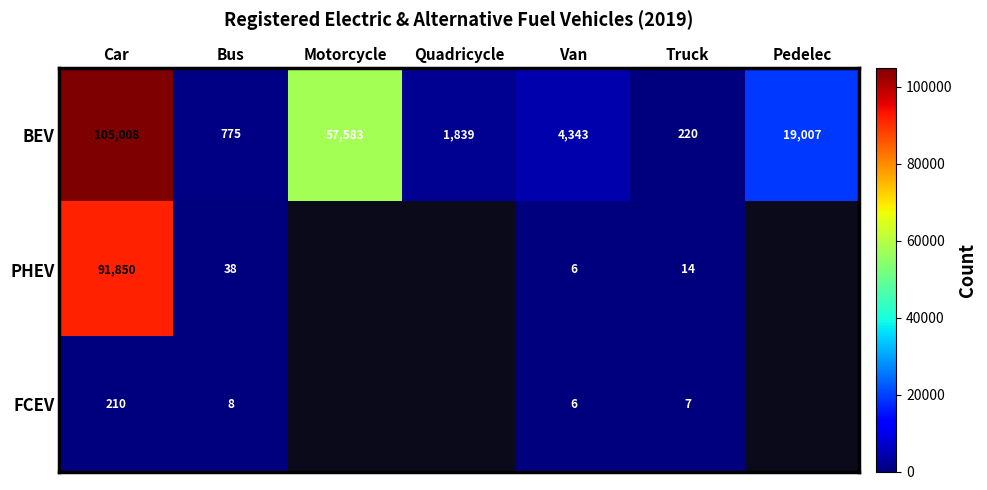

Is the value of PHEV at Truck greater than the value of FCEV at Van?

Yes